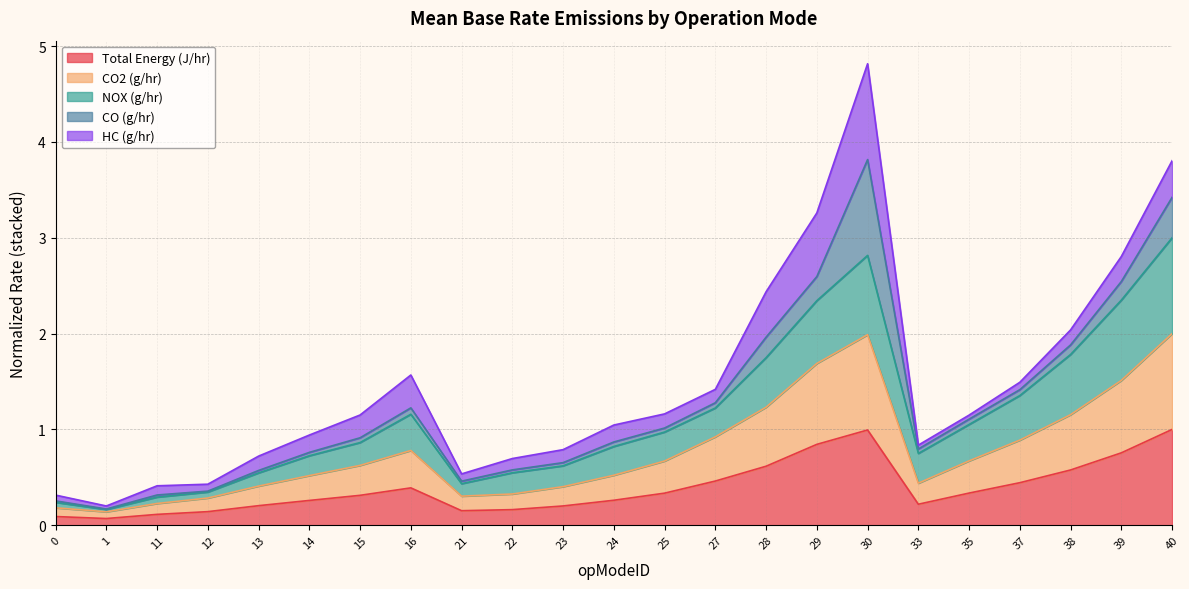

What is the difference between the highest and lowest values at 12?

0.2